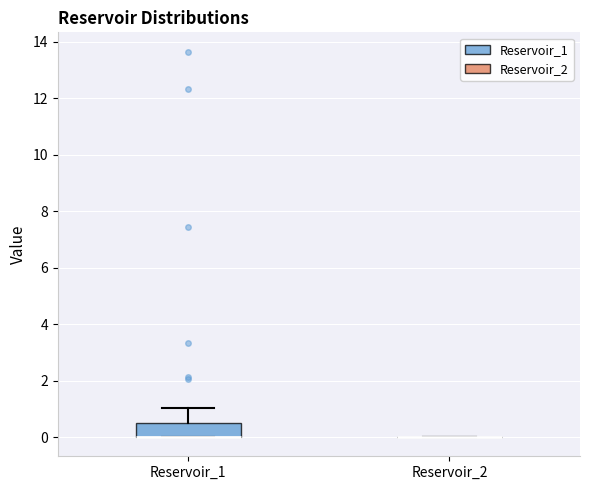

Reading left to right, read every box against the y-axis: the position of its median line, the range the box covers, and the ends of its whiskers. The values are not printed on the chart, so give them approximately, as read against the axis.

Reservoir_1: median 0.0 (drawn on the box's lower edge), box 0.0 to 0.4, whiskers 0.0 to 1.0
Reservoir_2: box collapsed to a line at 0.0, whiskers 0.0 to 0.0